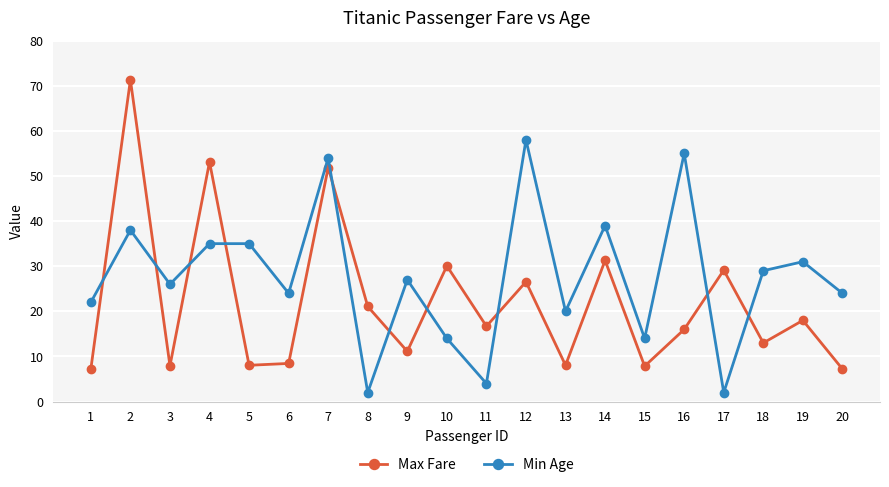

Where is the first local minimum for Min Age?

3